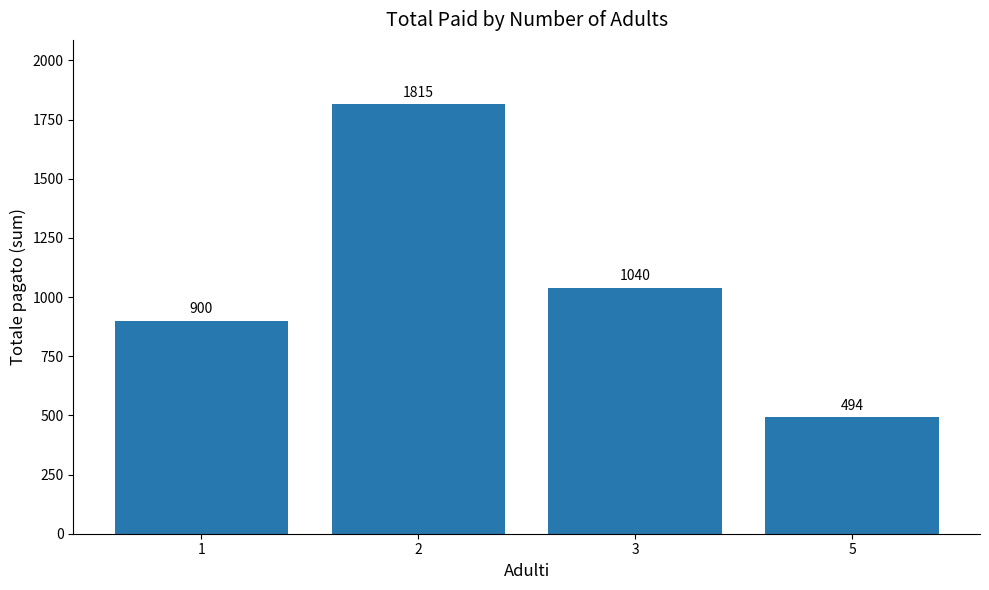

Rank the categories by value from lowest to highest.

5, 1, 3, 2